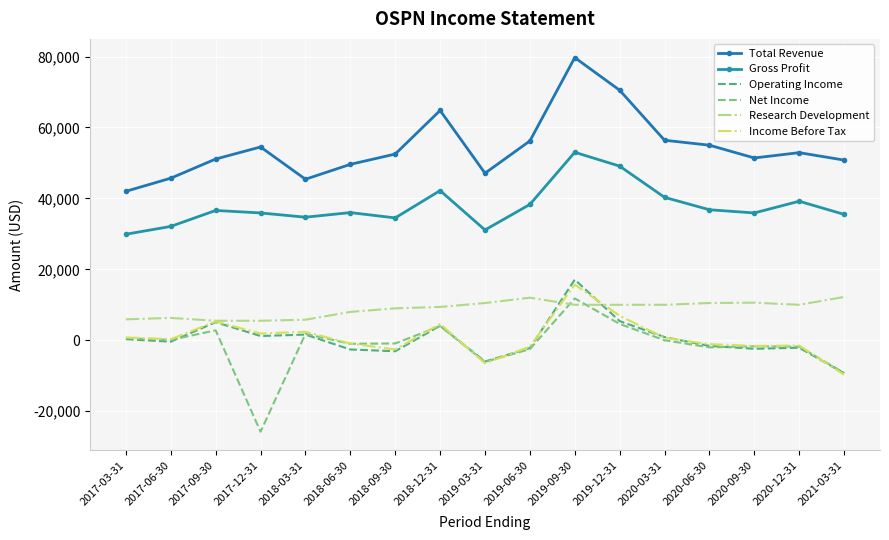

How many negative values does the Income Before Tax series have?

8